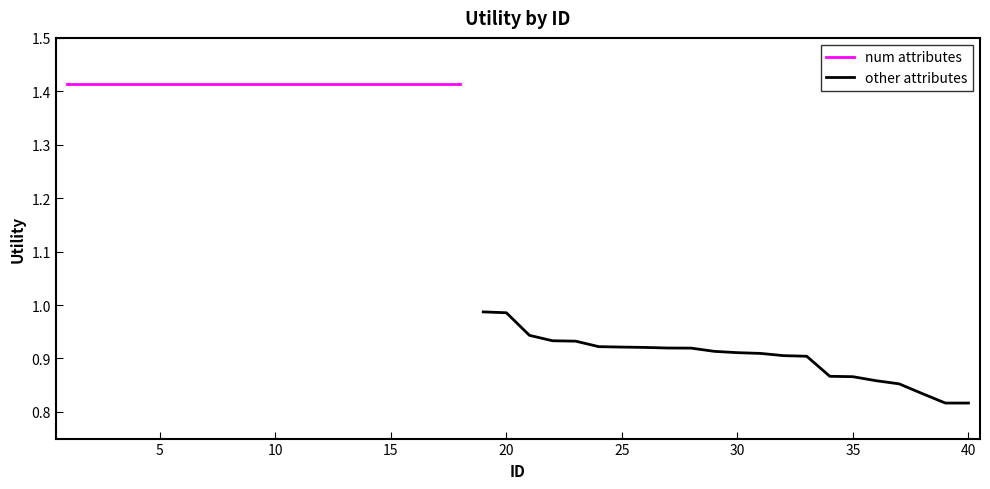

True or false: the data shows 0.9 at 26.

True